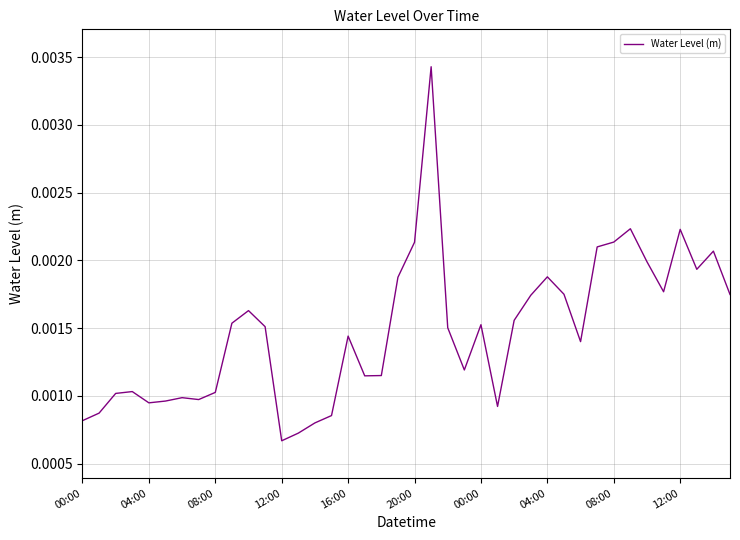

Which category has the highest value across all series?

21